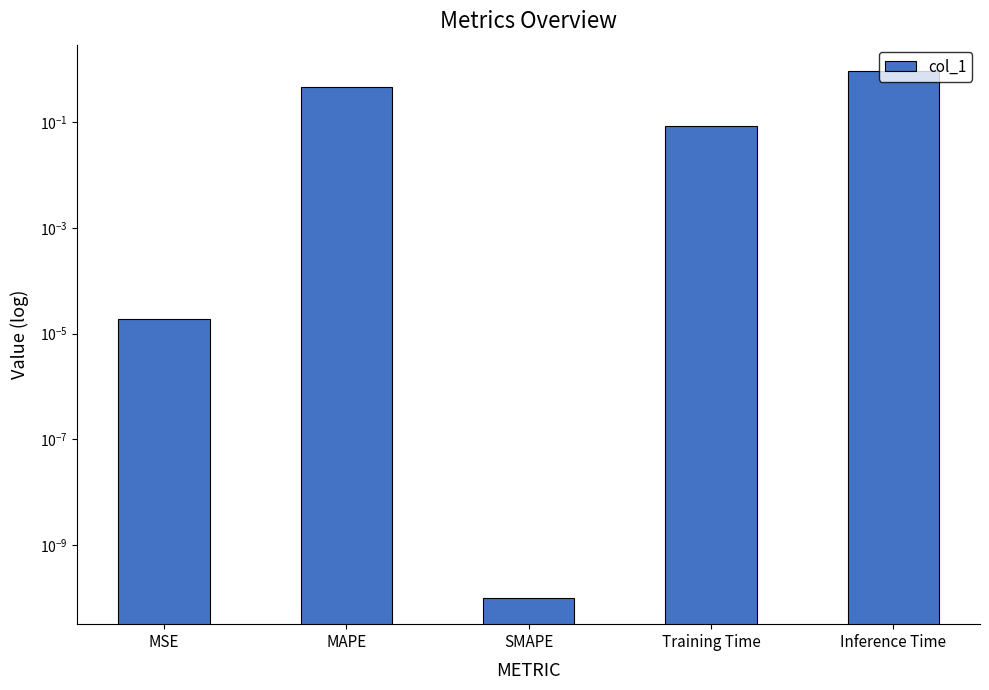

Is it true that the value at Inference Time is 1.2?

False